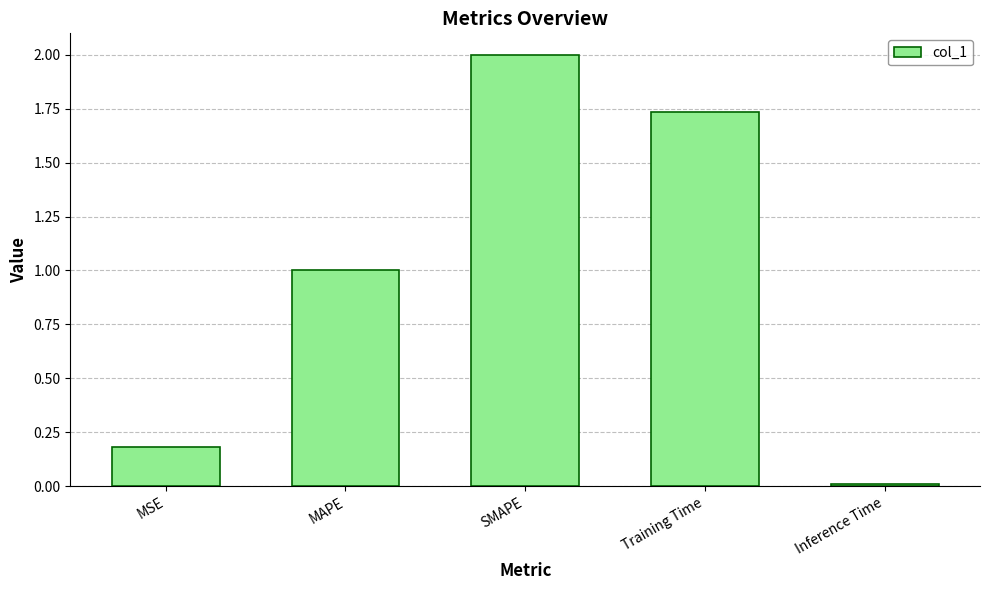

What is the sum of all values?

4.9